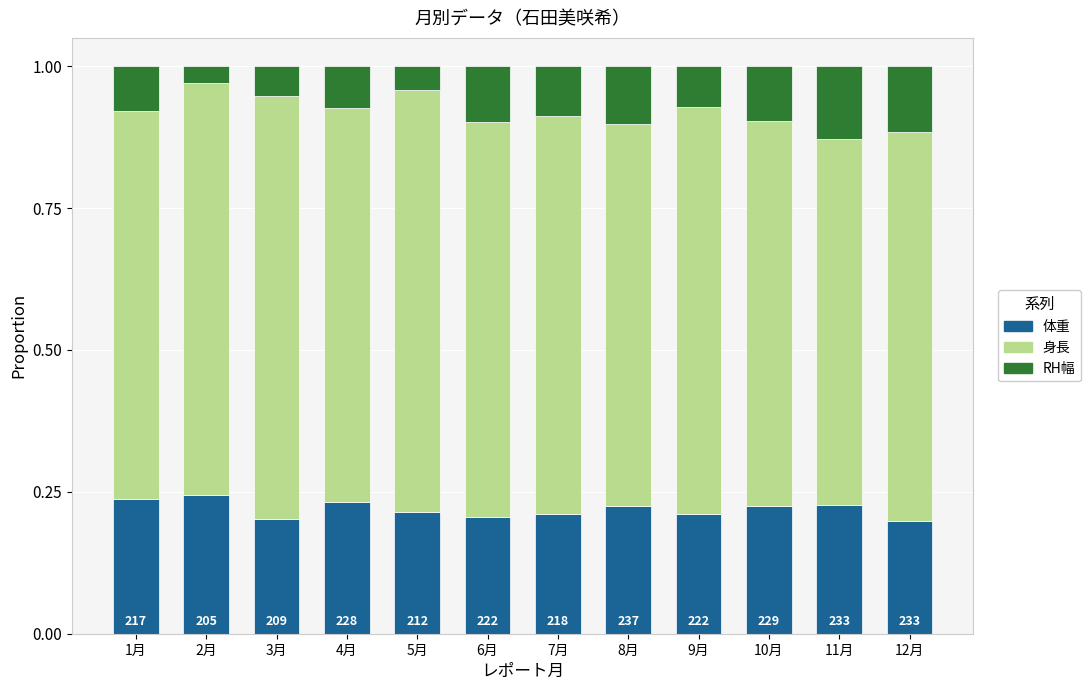

What is the sum of the 体重 values at 10月 and 11月?

0.5